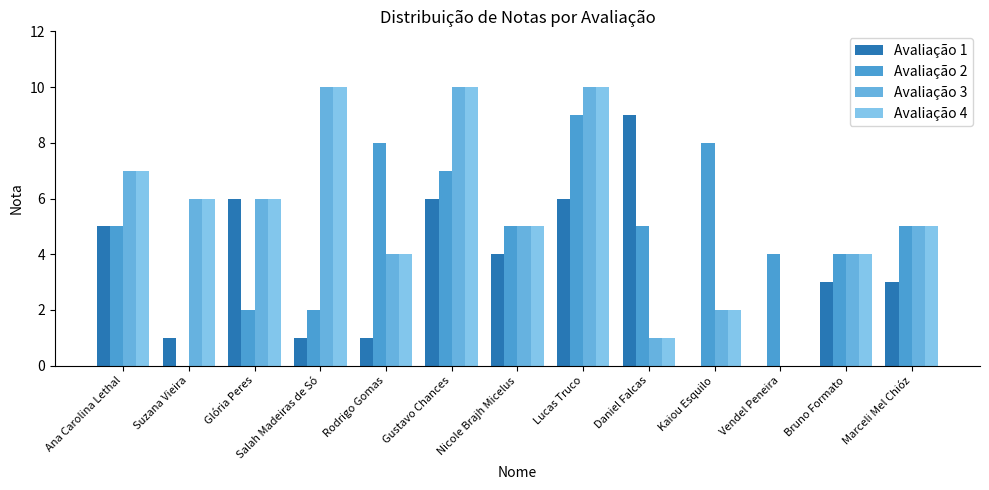

What is the total value across all series at Vendel Peneira?

4